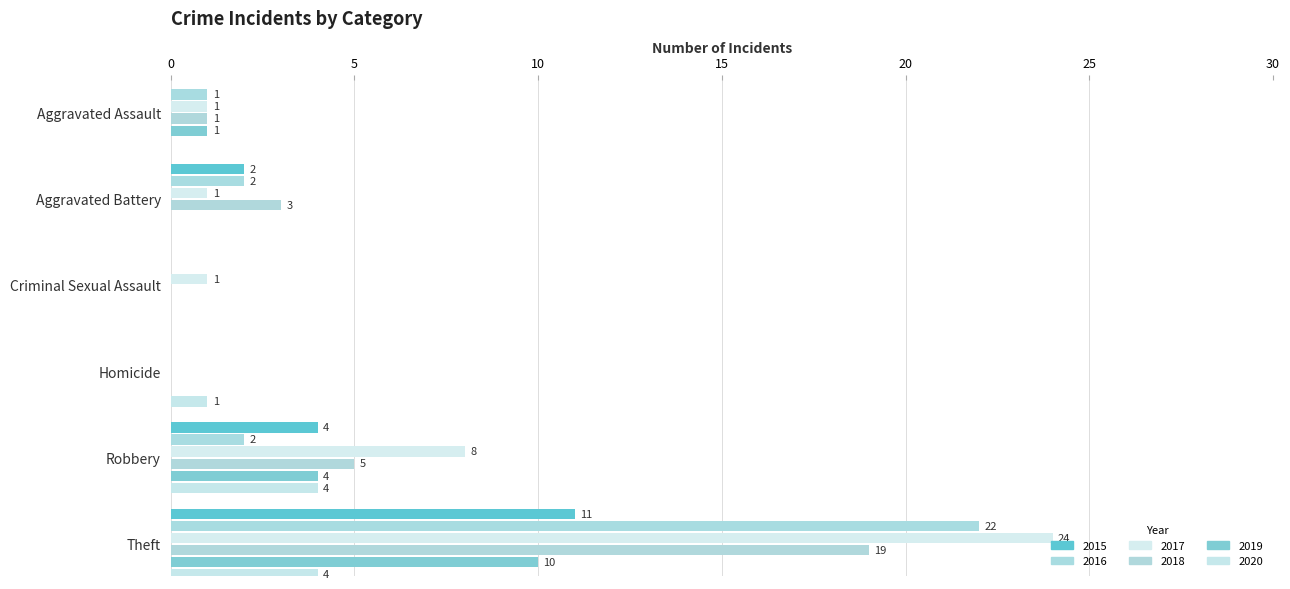

How many data points does each series have?

6